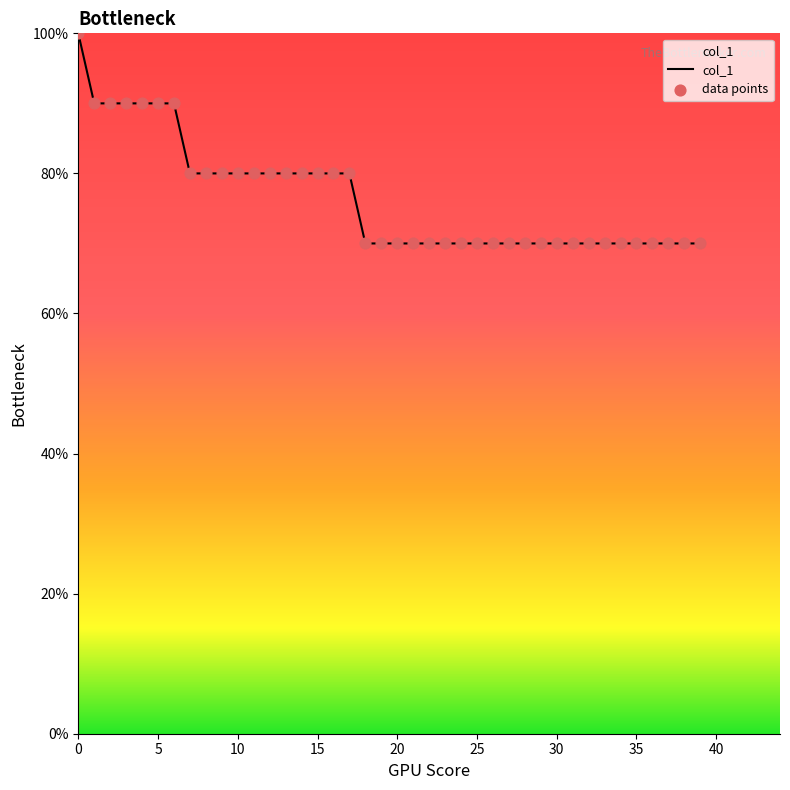

What is the smallest value displayed?

70